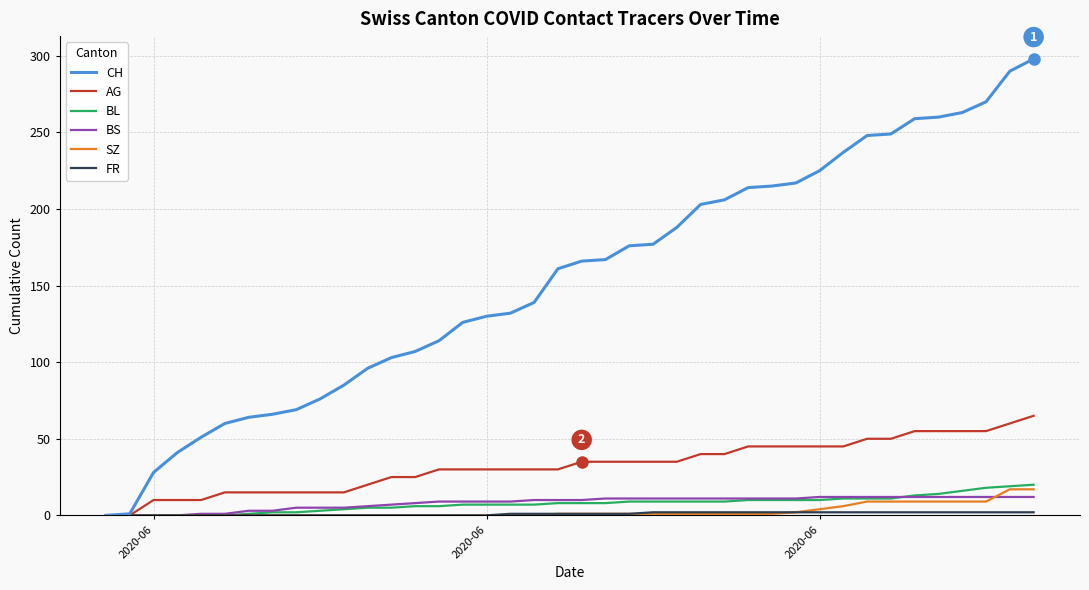

Which series has the largest total across all categories?

CH